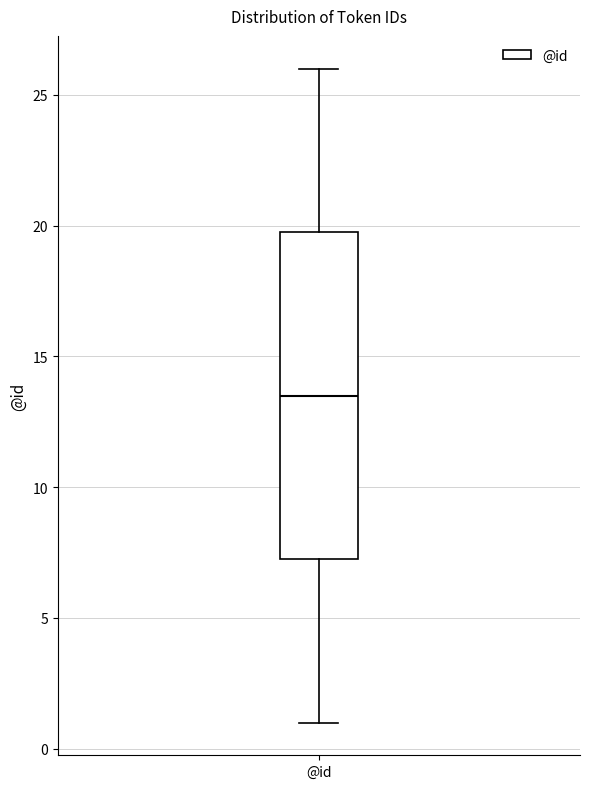

Read this box plot against the y-axis: the position of the median line, the range covered by the box, and the ends of both whiskers. The values are not printed on the chart, so give them approximately, as read against the axis.

median 13.5, box 7.5 to 20.0, whiskers 1.0 to 26.0